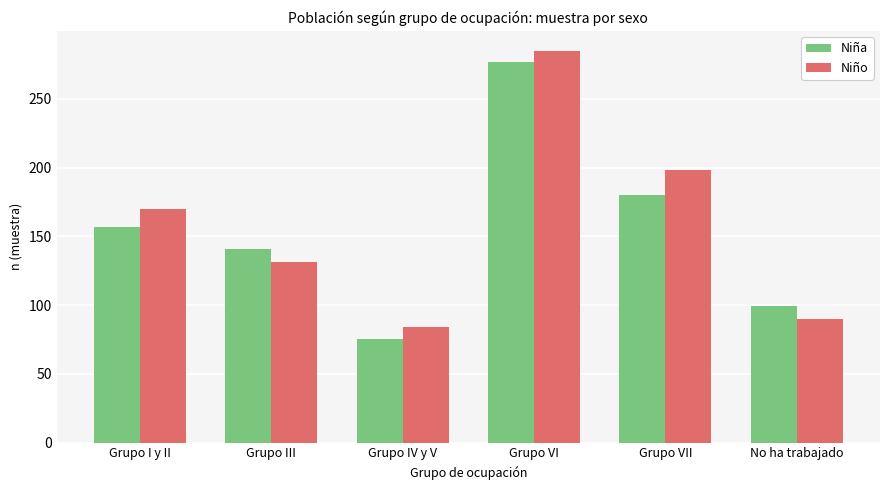

Which series has the widest spread of values?

Niña